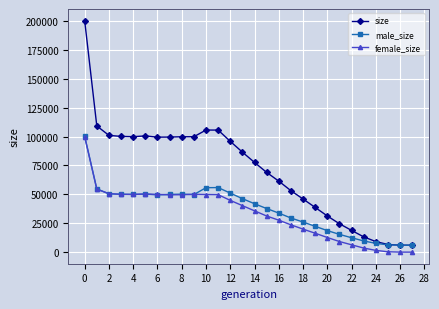

What is the greatest value displayed?

200399